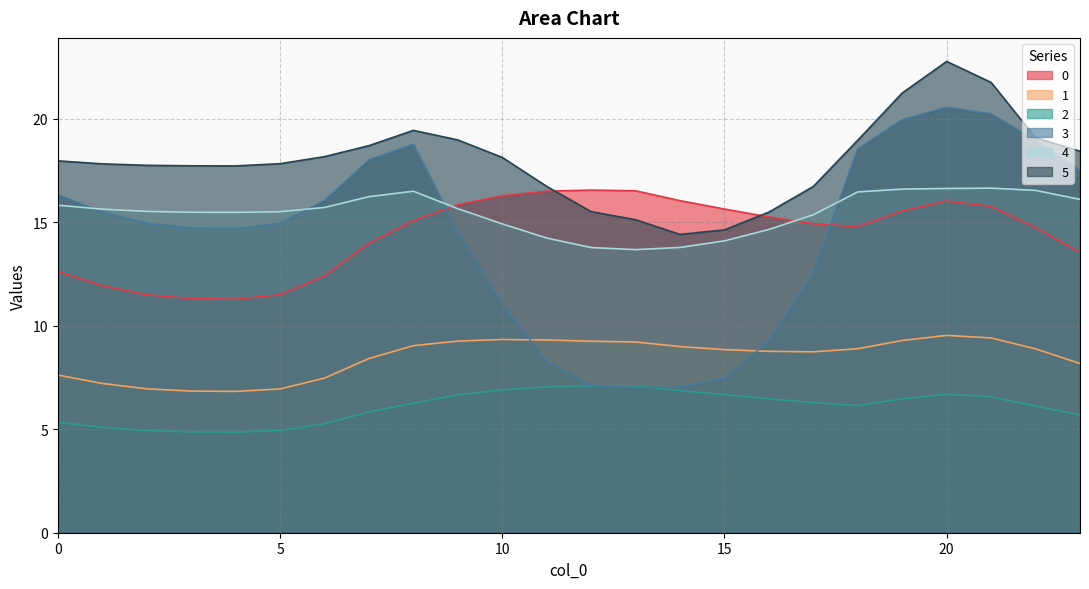

At which category is the sum across all series the highest?

20